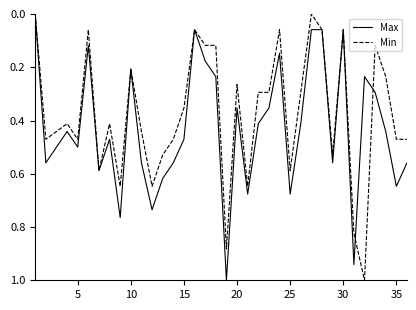

What is the greatest value displayed?

1.0